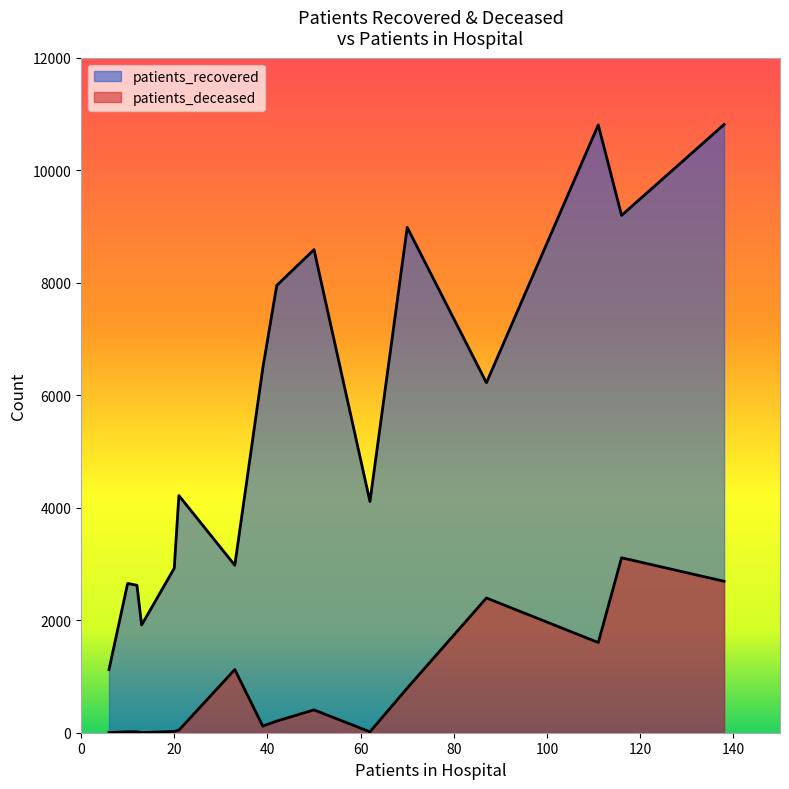

Is it true that patients_deceased equals 4751 at 75 - 79?

False